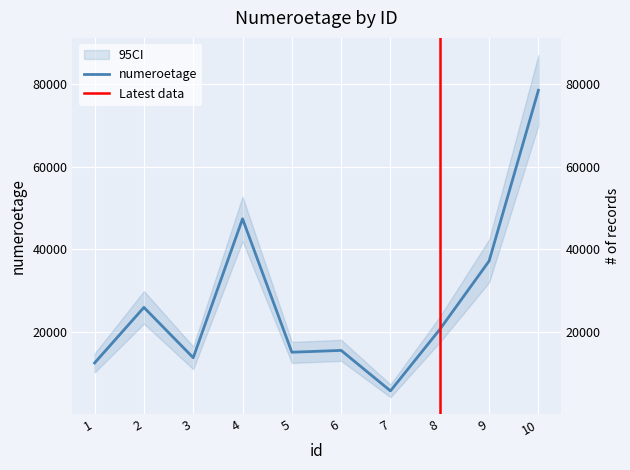

What is the change in value from 4 to 10?

+31133